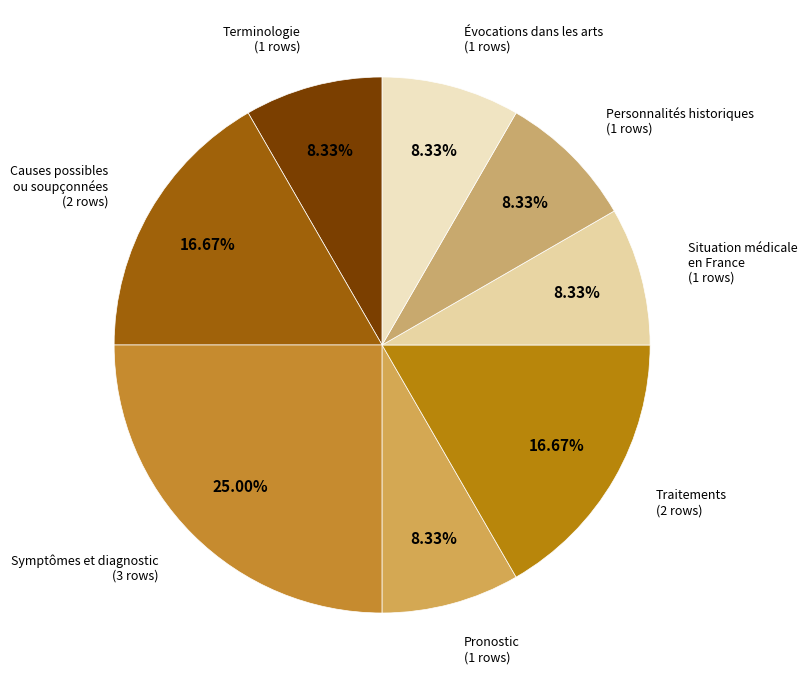

True or false: Symptômes et diagnostic accounts for 2% of the total.

False